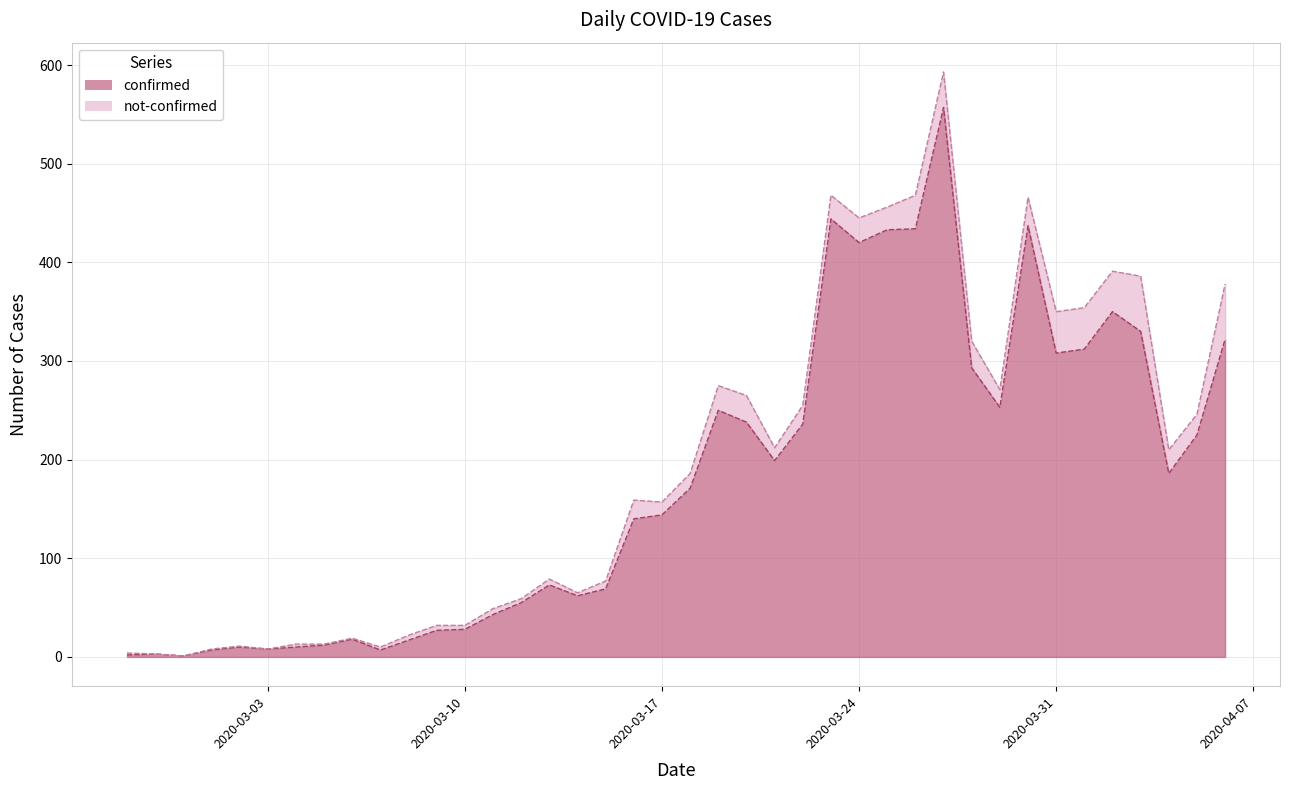

Which label corresponds to the largest value in the chart?

2020-03-27